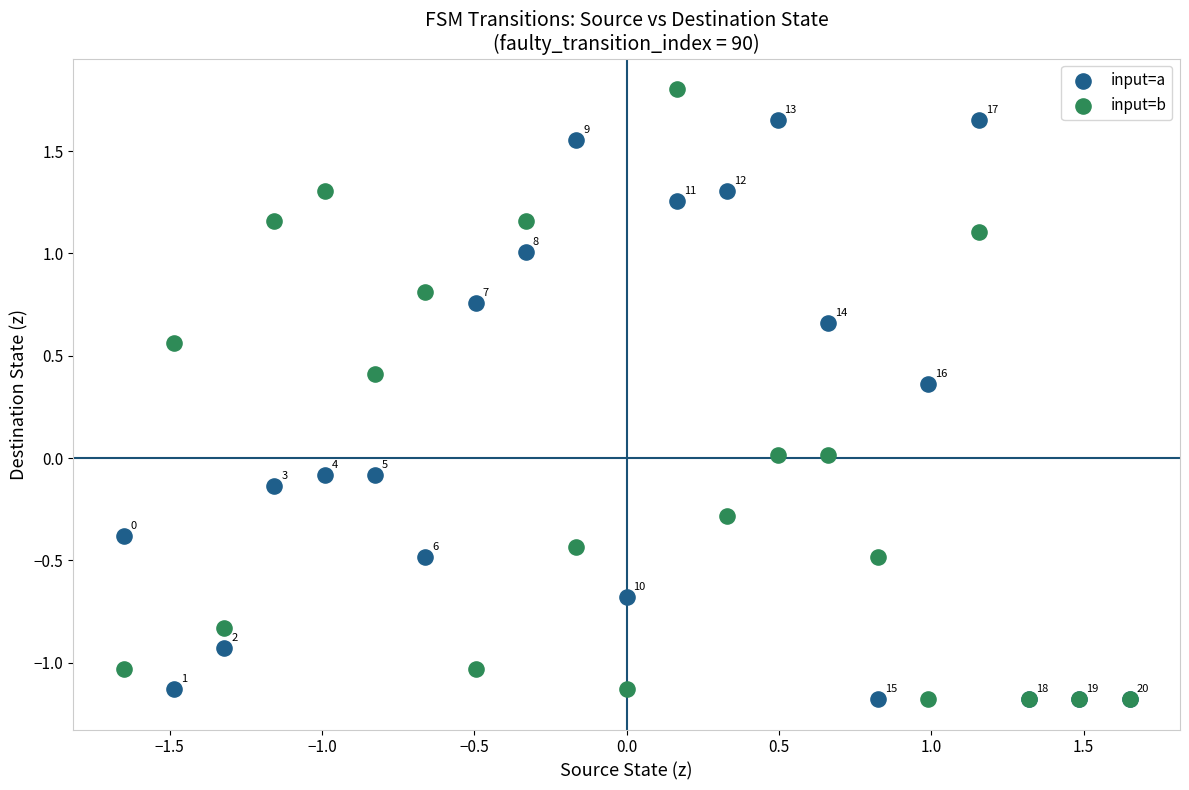

Which series contains the highest Y value?

input=b